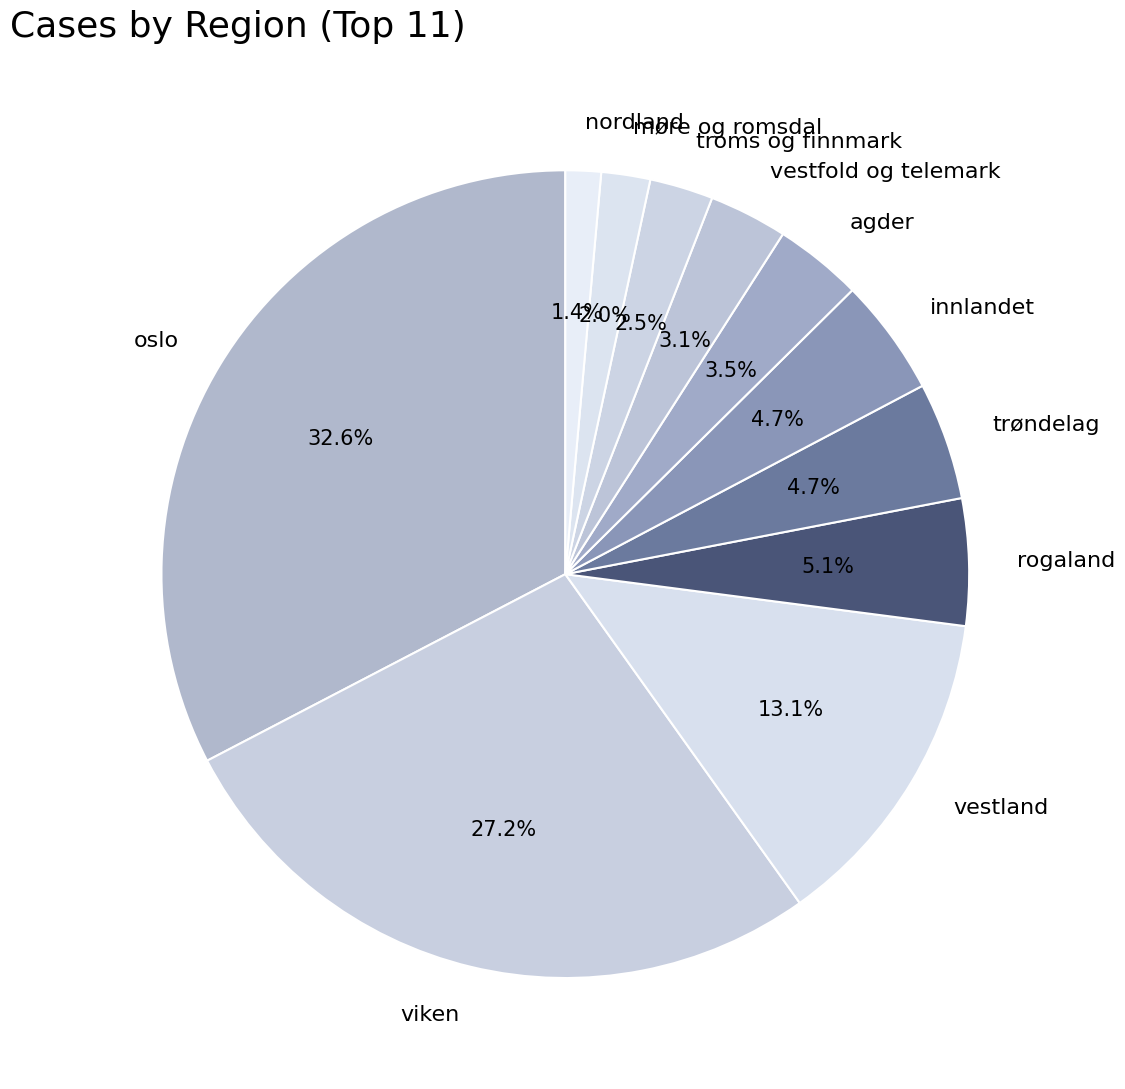

What is the ratio of the value at vestland to the value at vestfold og telemark?

4.2